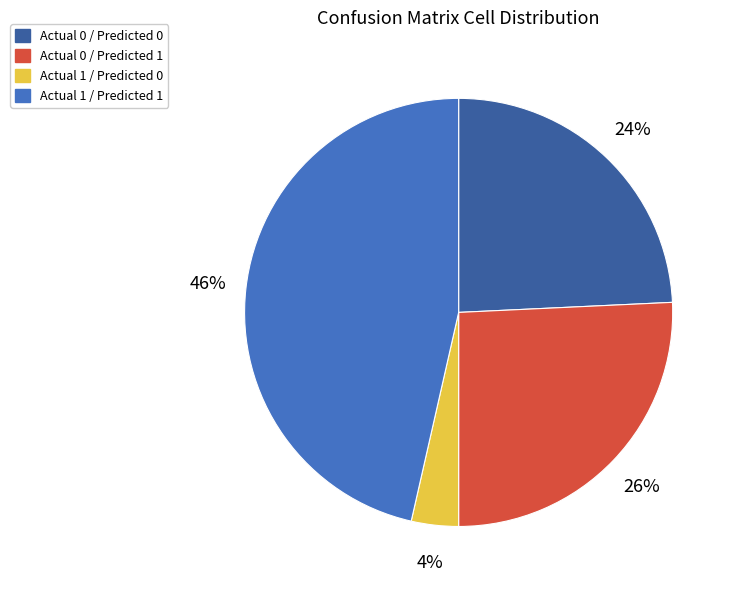

Does Actual 0 / Predicted 0 represent more than half of the total?

No